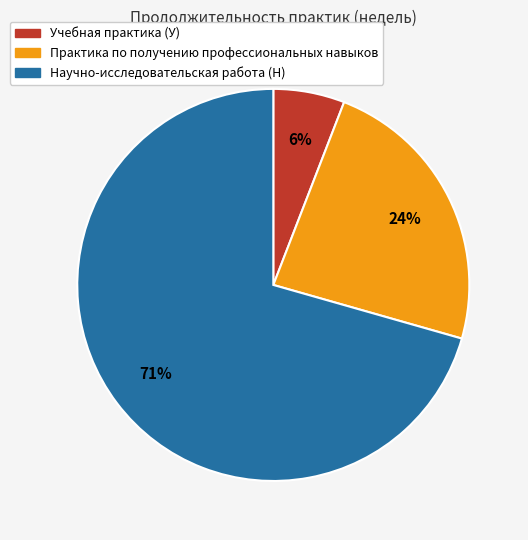

How many segments does this pie chart have?

3